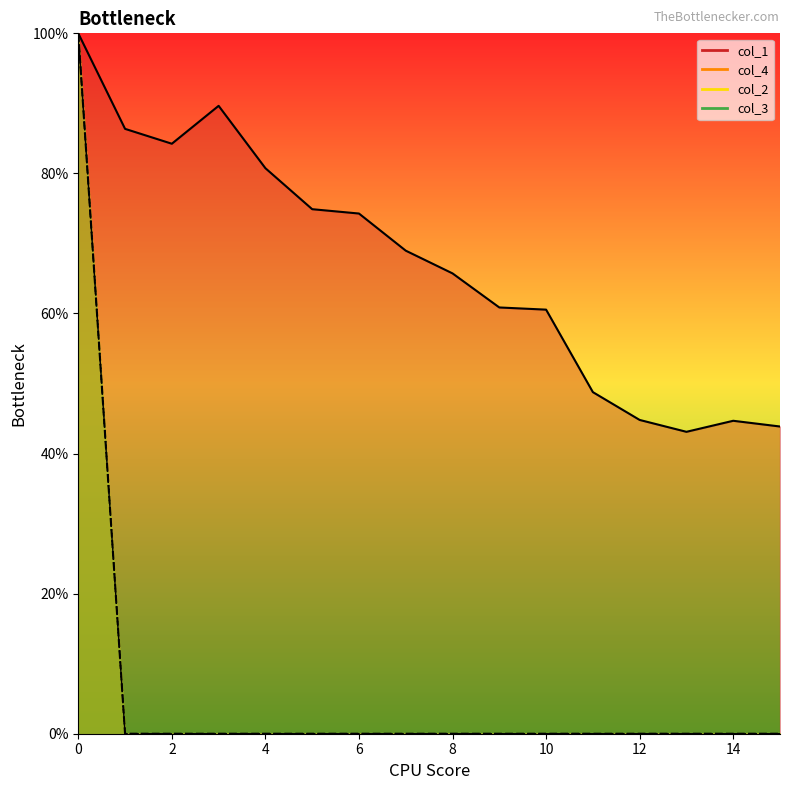

True or false: col_2 and col_1 intersect in this chart.

False